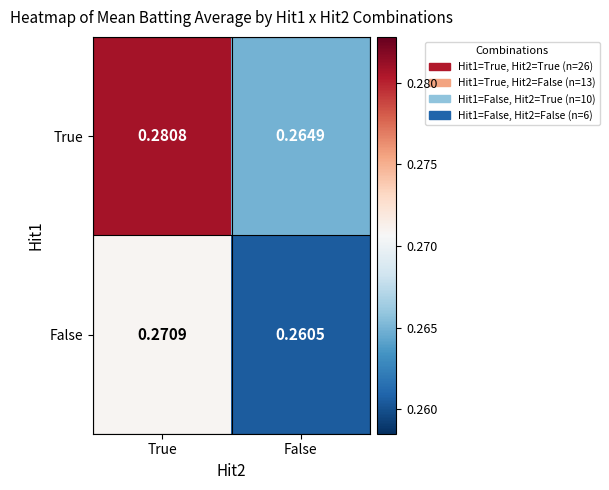

Rank the series by their average value, from highest to lowest.

True, False